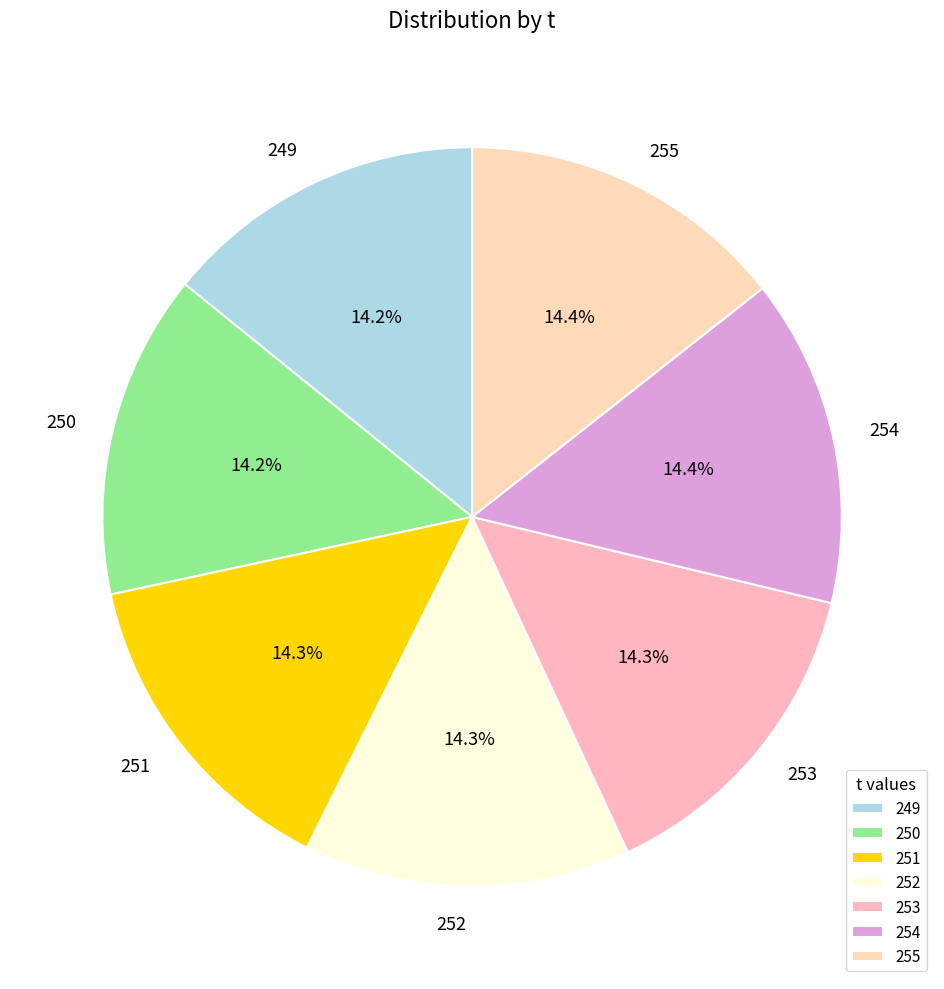

Approximately how many times larger is the value at 254 compared to 252?

1.0